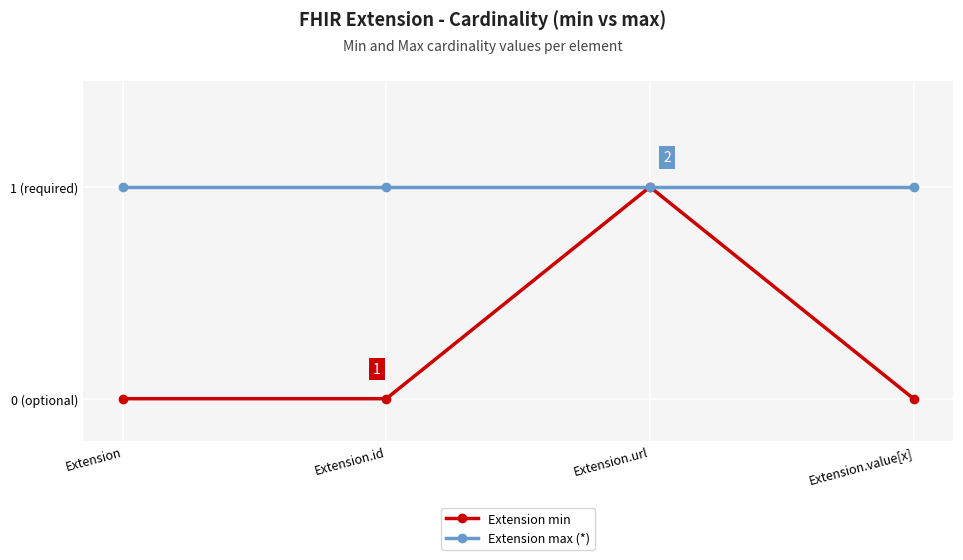

Which category has the lowest value across all series?

Extension